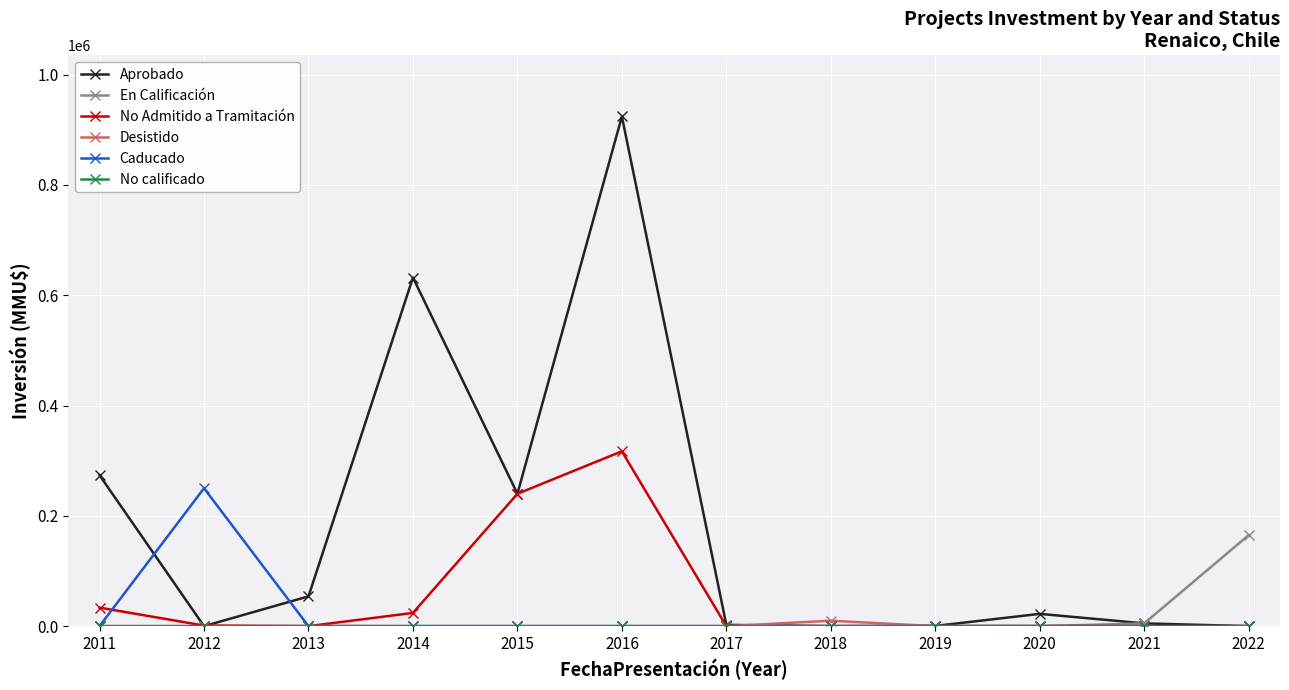

Where is the first local minimum for Aprobado?

2012